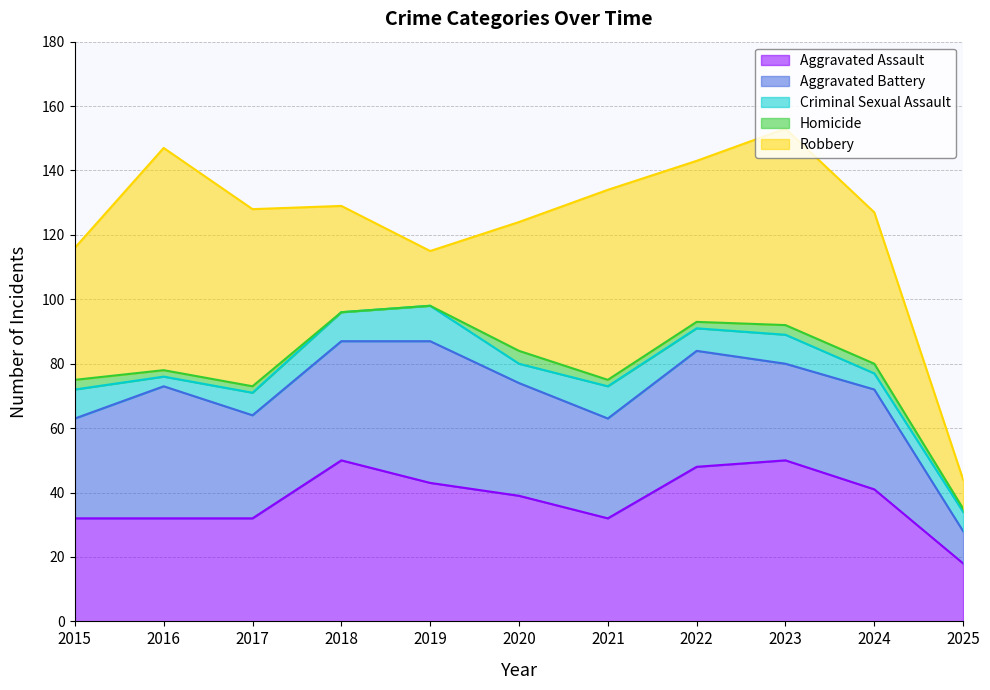

How many interior local valleys does the Aggravated Battery series have?

3